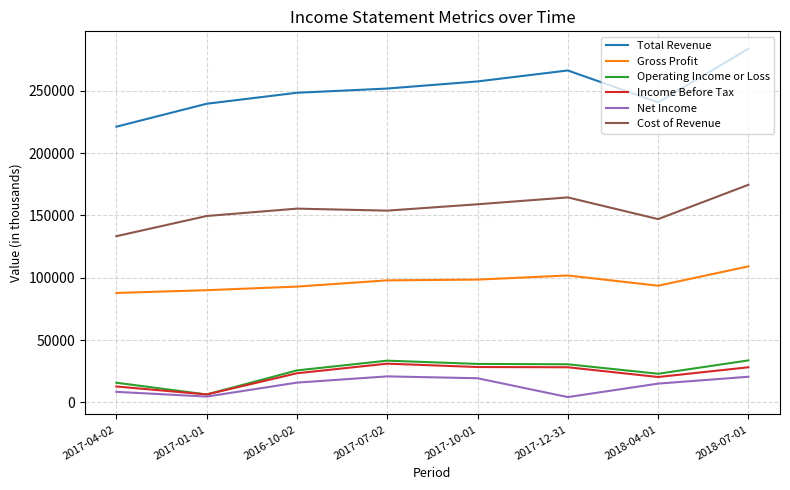

At how many categories does at least one series exceed 58994?

8